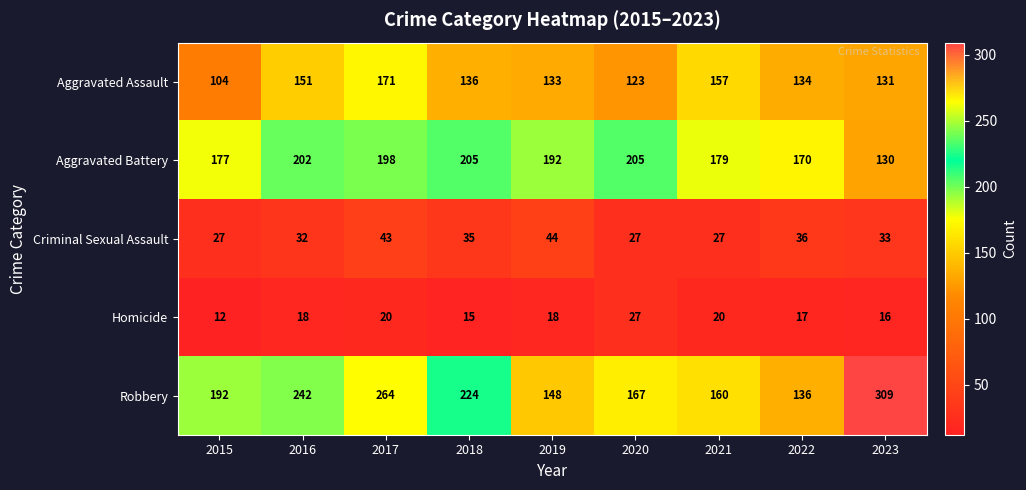

What is the sum of all Homicide values?

163